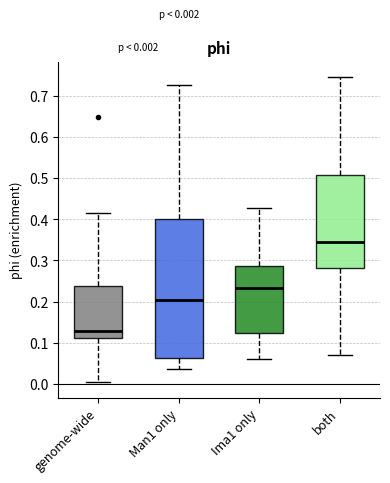

Which box has the lowest median line?

genome-wide